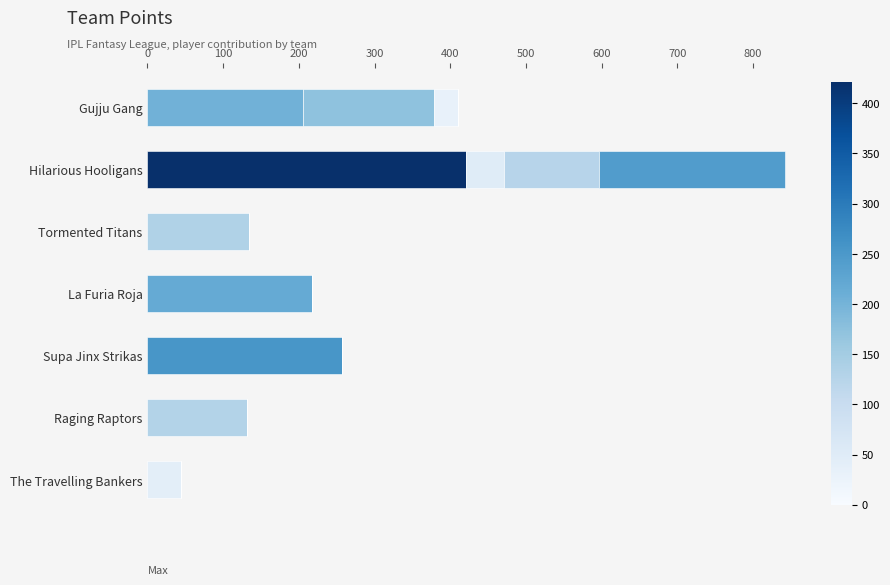

Reading right to left, what are all the values shown in this chart?

Total Points: 44.0	131.0	256.5	218.0	133.5	421.0	205.0
Khaleel Ahmed: 0.0	0.0	0.0	0.0	0.0	0.0	173.0
Shivam Dube: 0.0	0.0	0.0	0.0	0.0	0.0	32.0
Nathan Ellis: 0.0	0.0	0.0	0.0	0.0	50.0	0.0
Rachin Ravindra: 0.0	0.0	0.0	0.0	0.0	126.0	0.0
Noor Ahmad: 0.0	0.0	0.0	0.0	0.0	245.0	0.0